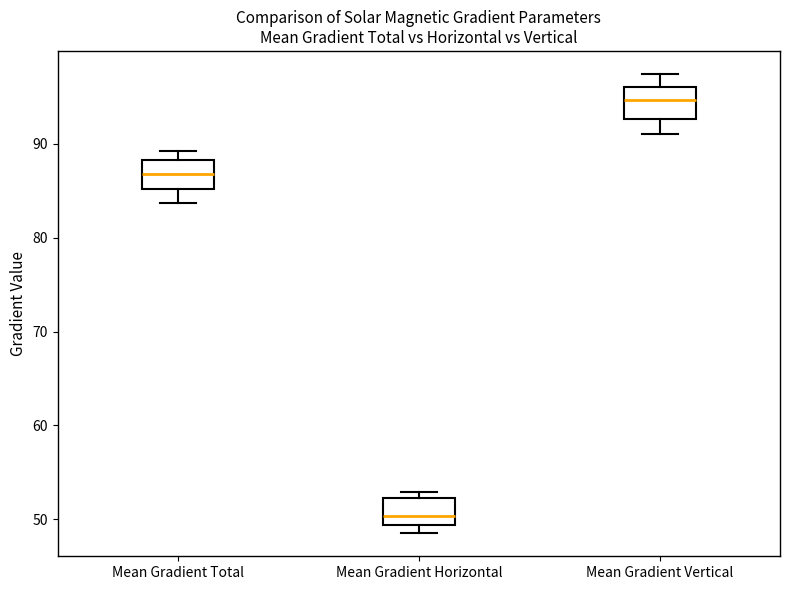

Reading left to right, transcribe this box plot: for each box, give where its median line is, the range the box spans, and where its two whiskers end, as read against the y-axis. The values are not printed on the chart, so give them approximately, as read against the axis.

Mean Gradient Total: median 87, box 85 to 88, whiskers 84 to 89
Mean Gradient Horizontal: median 50, box 49 to 52, whiskers 48 to 53
Mean Gradient Vertical: median 95, box 93 to 96, whiskers 91 to 97